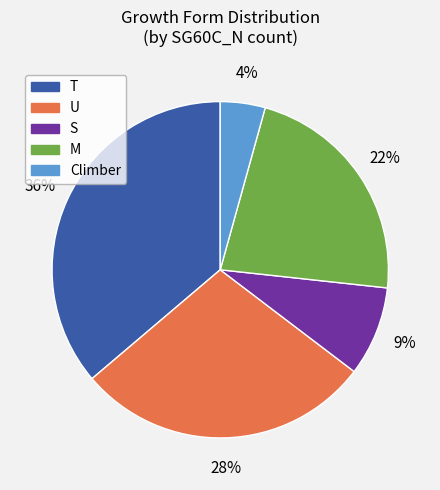

Between S and U, which is larger?

U